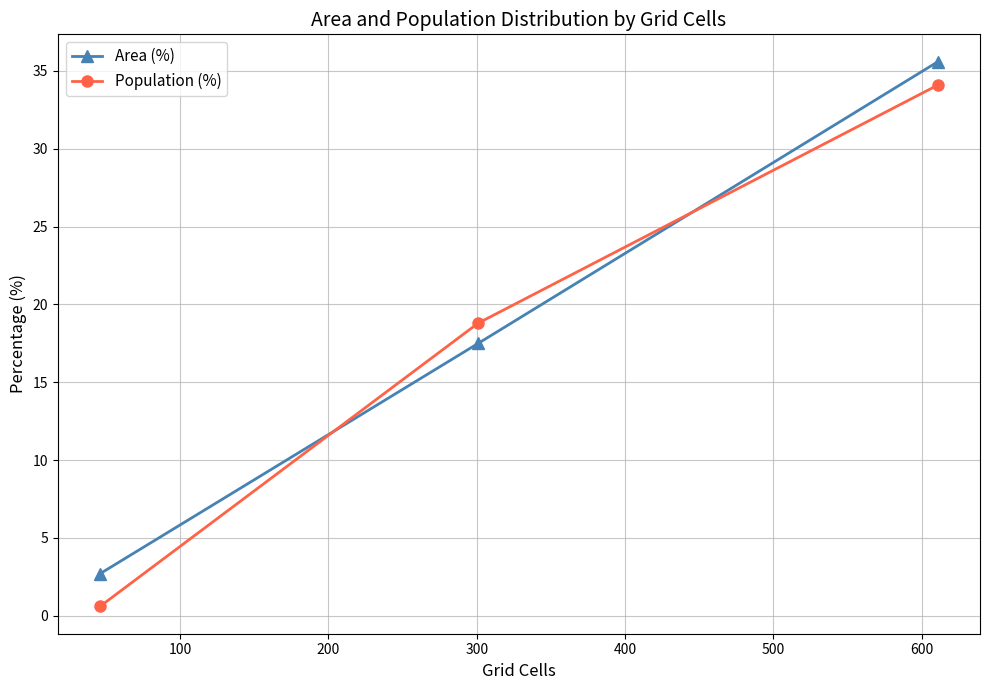

What is the average value of the Area (%) series?

18.6